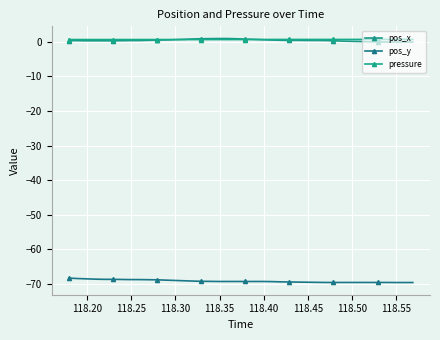

What are all the series names shown in the legend?

pos_x, pos_y, pressure